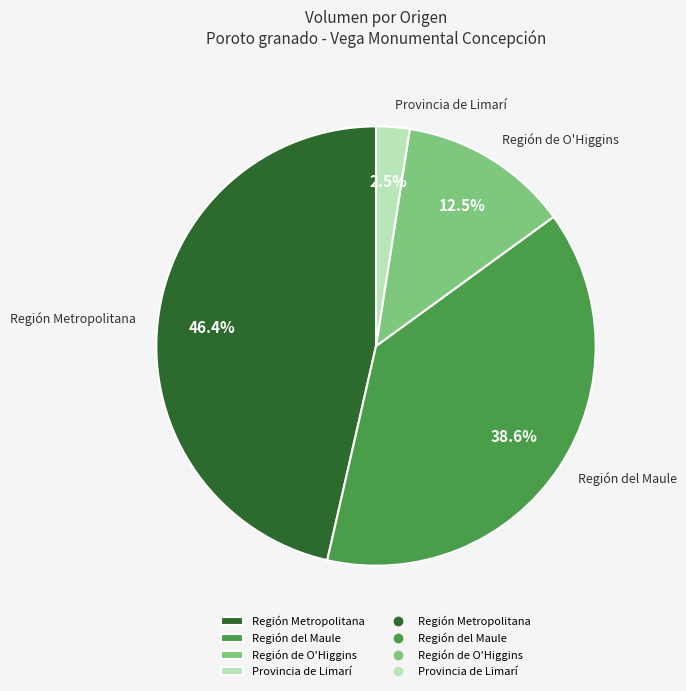

Is the sum of Región Metropolitana and Región de O'Higgins greater than half?

Yes